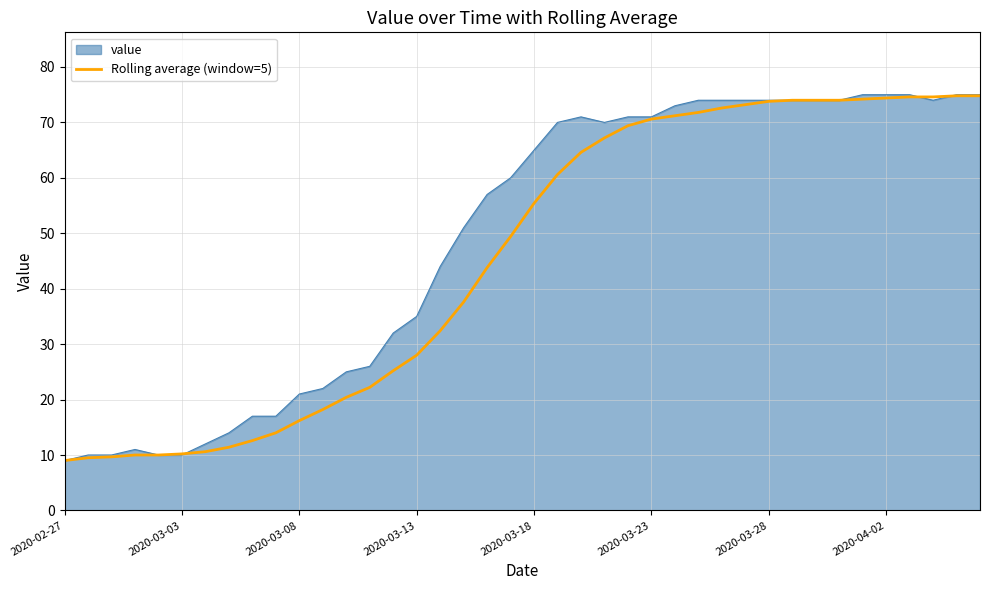

What is the lowest value of the value series?

9.0